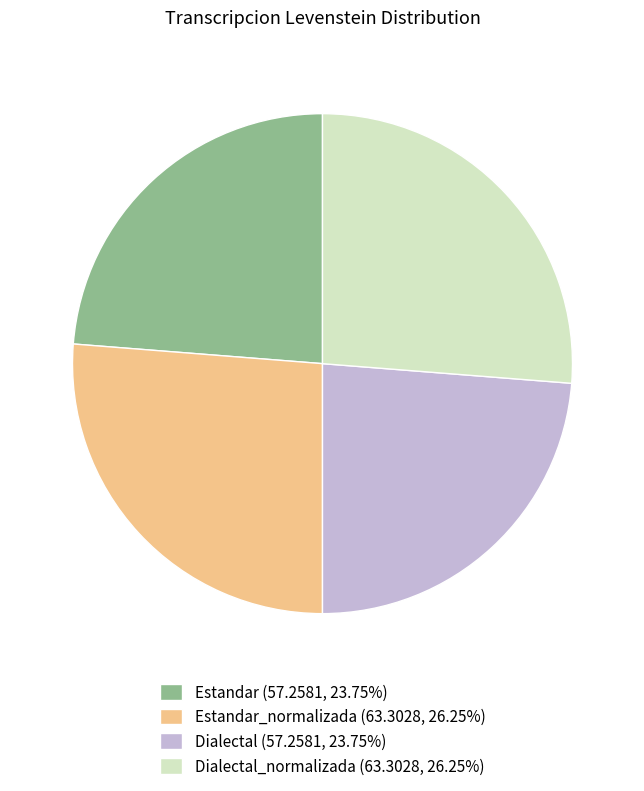

Approximately how many times larger is the value at Estandar_normalizada (63.3028, 26.25%) compared to Estandar (57.2581, 23.75%)?

1.1